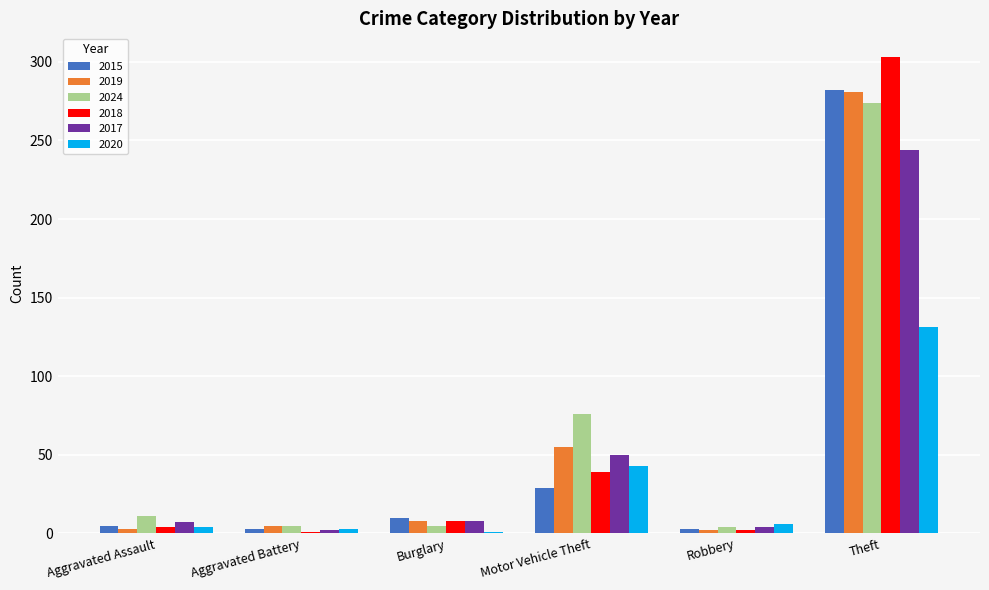

What is the difference between the second highest and second lowest values in the 2020 series?

40